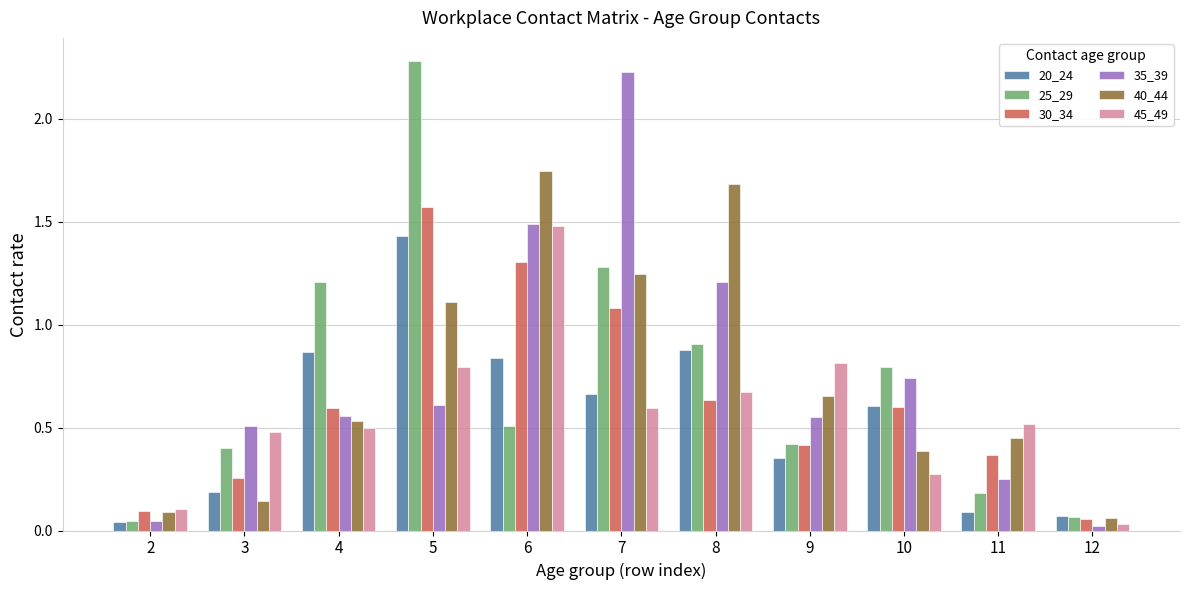

What is the sum of the 25_29 values at 6 and 7?

1.8